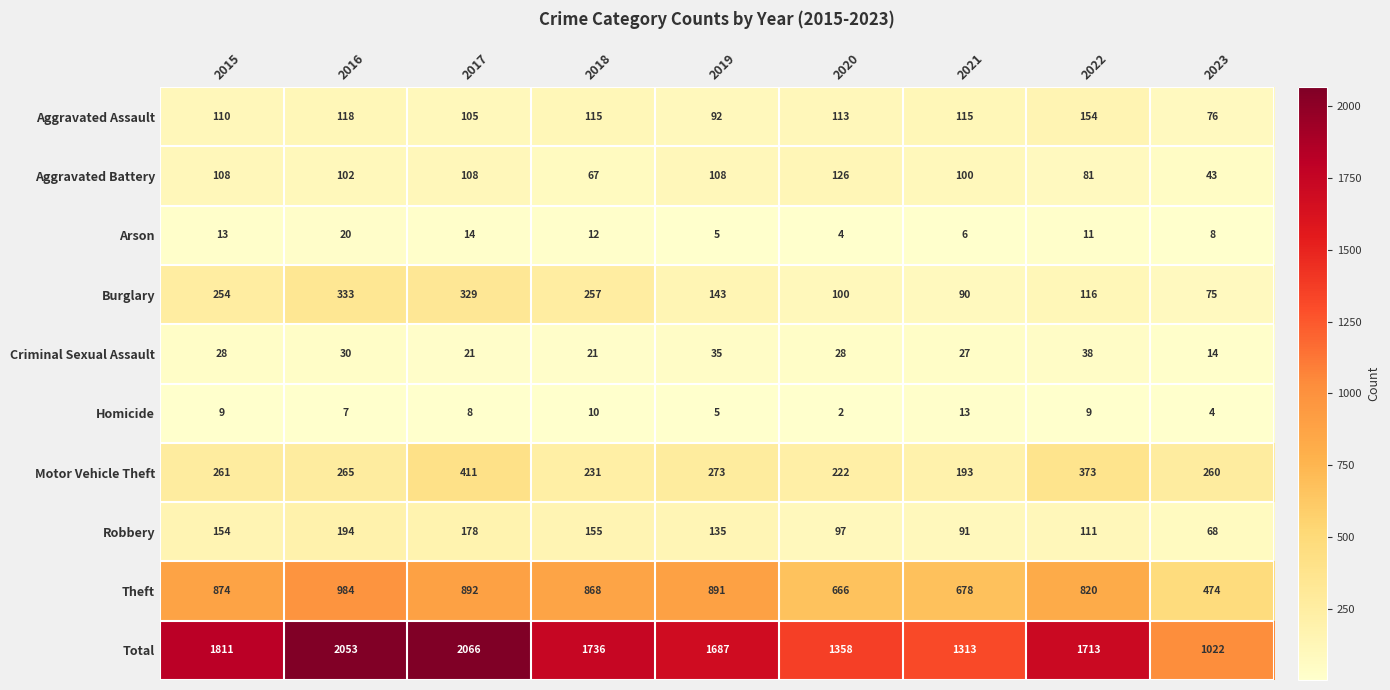

The Total series shows 572 at 2020. True or false?

False